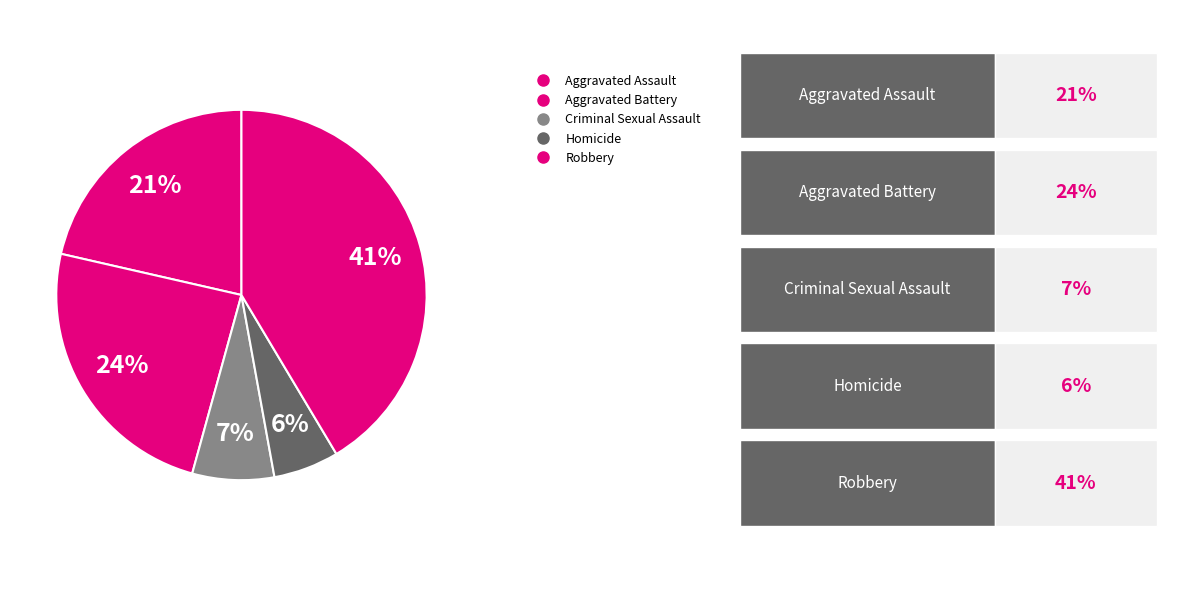

How much of the chart is everything except Aggravated Battery?

75.7%